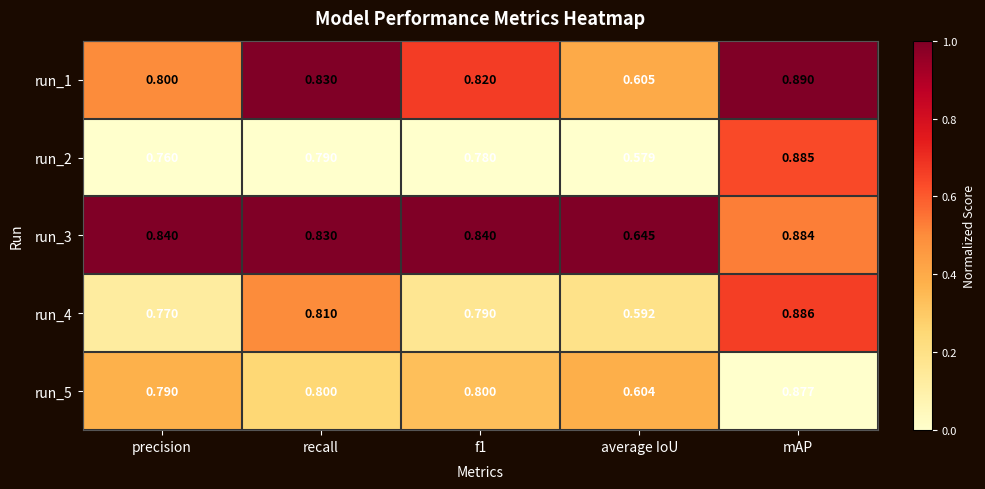

Where is run_4 nearest to the value 0?

average IoU